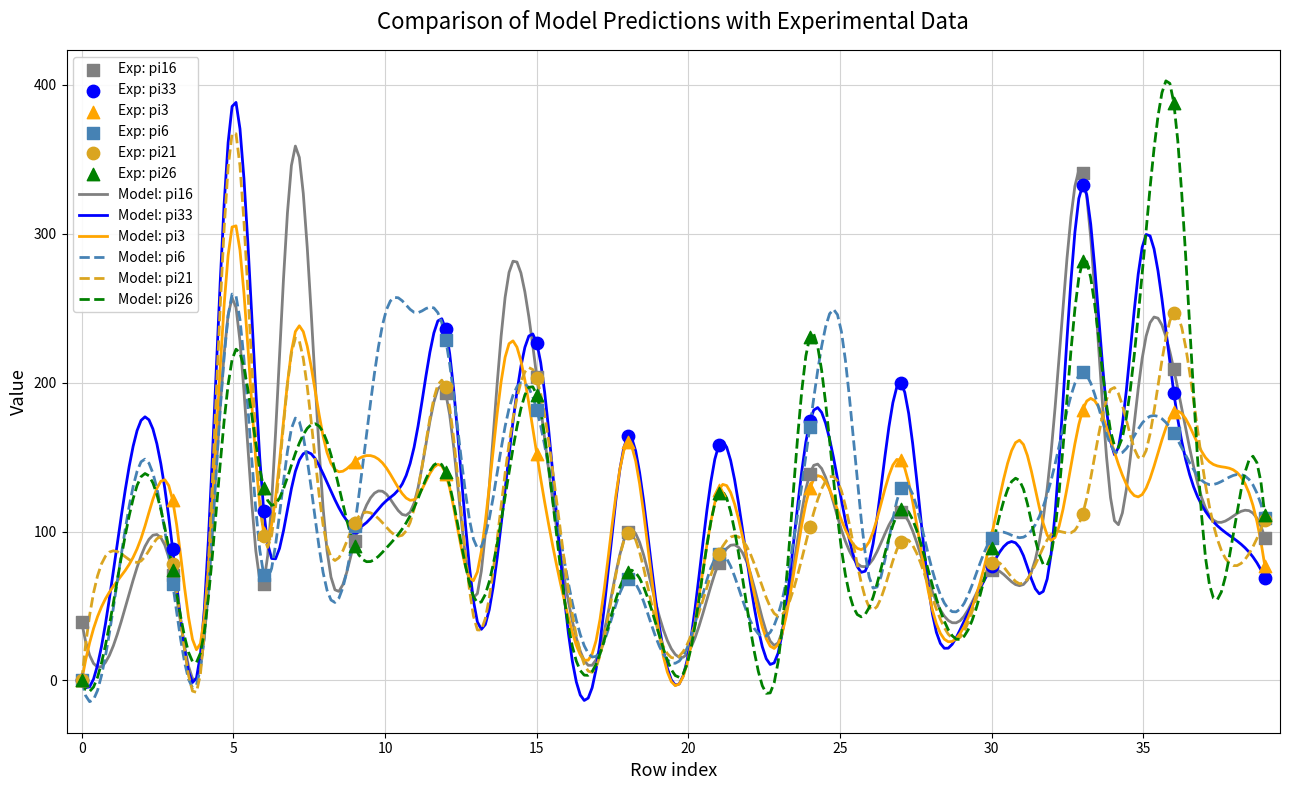

What is the maximum value for Model: pi21?

367.3